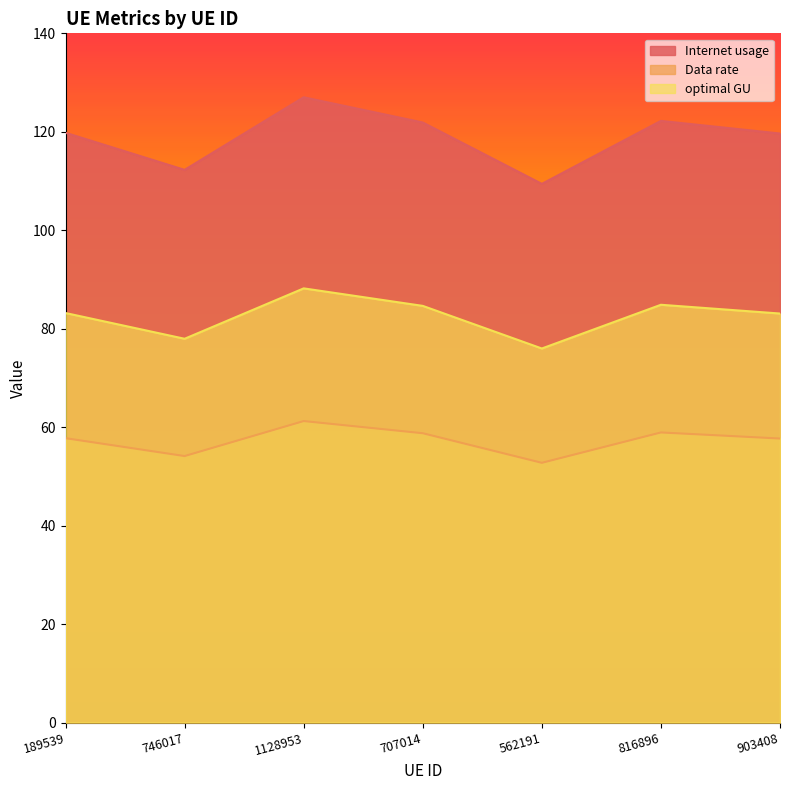

What is the sum of the Data rate values at 903408 and 189539?

115.4